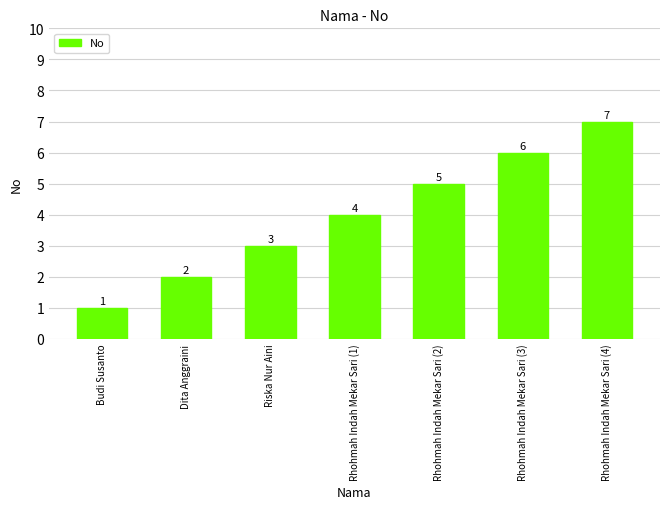

How many values are between 2 and 6?

5